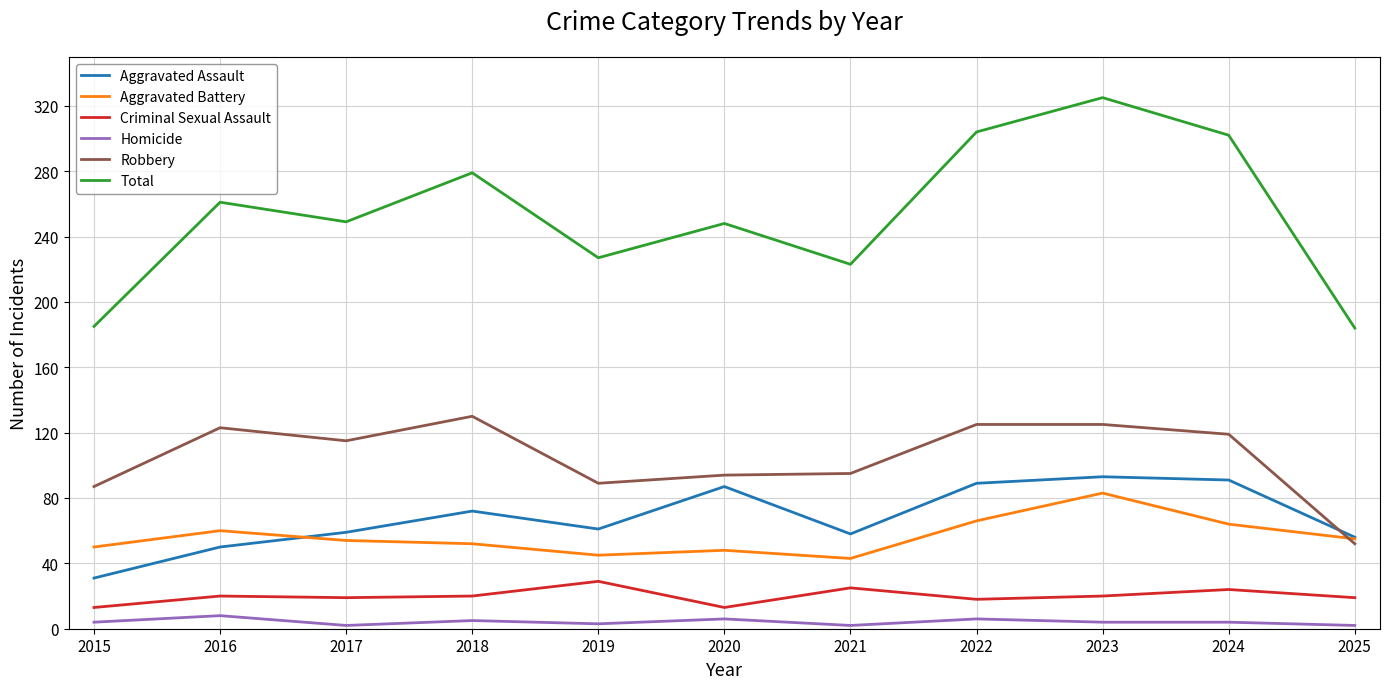

True or false: Total and Robbery cross at least once.

False